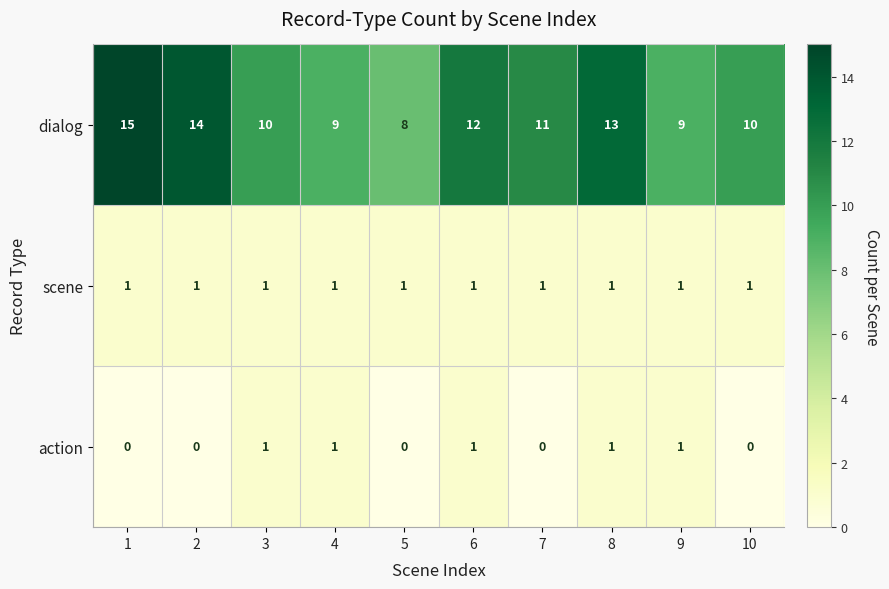

The value of dialog at 4 is 4. True or false?

False